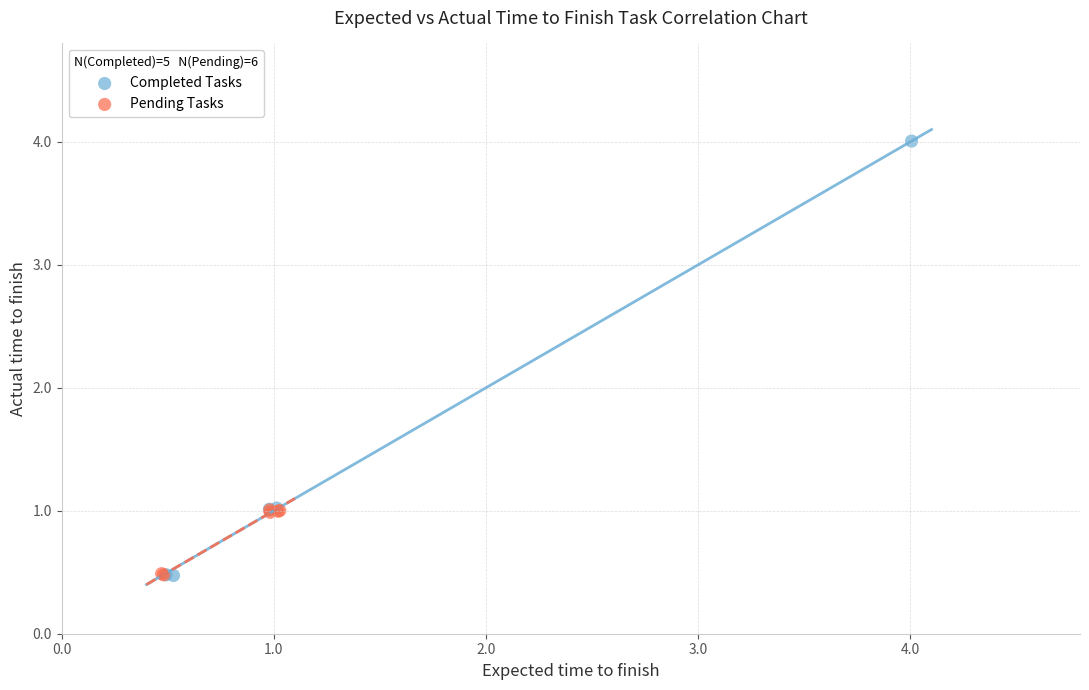

Which series has the widest spread of Y values?

Completed Tasks